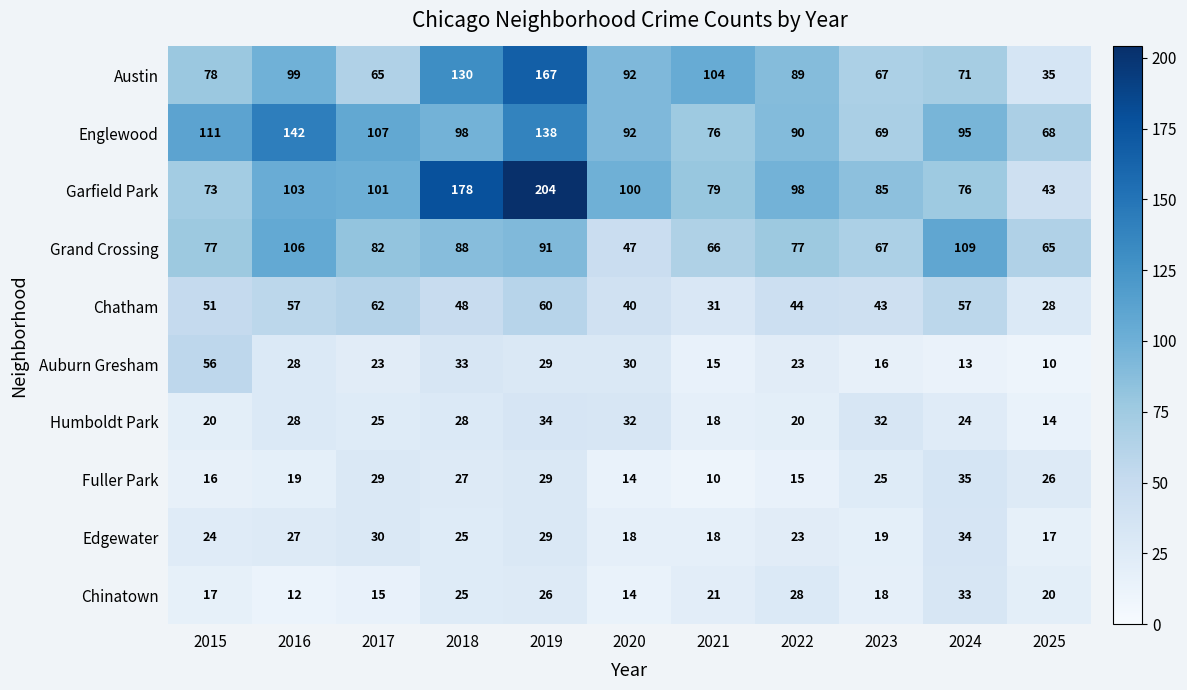

What is the sum of the Grand Crossing values at 2015 and 2016?

183